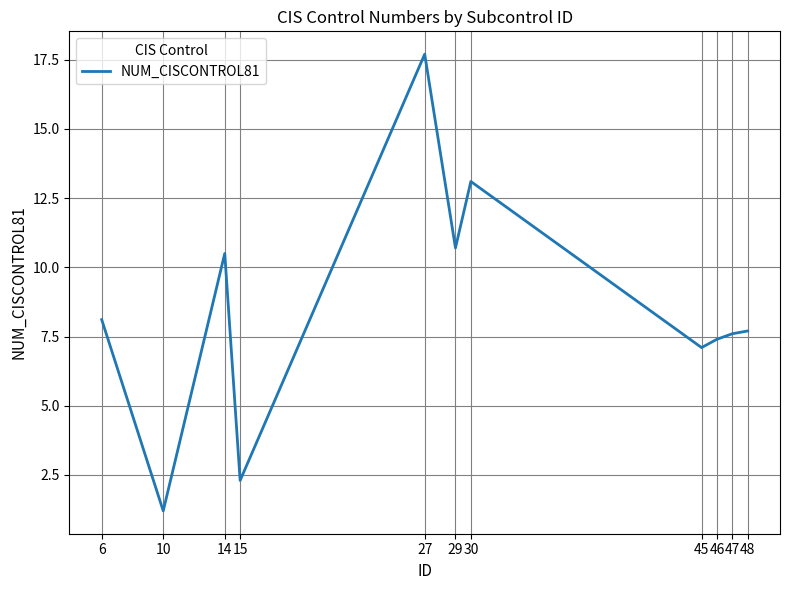

What is the change in value from 27 to 29?

-7.0